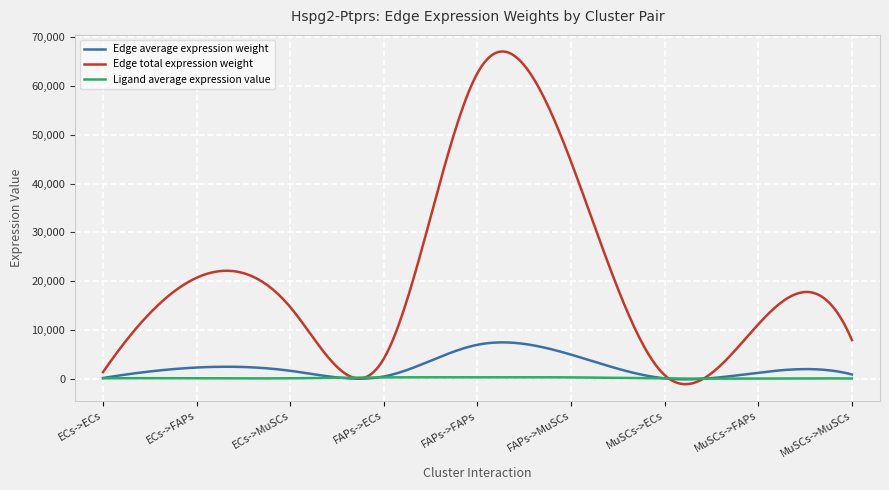

List the series in order of their peak value, highest first.

Edge total expression weight, Edge average expression weight, Ligand average expression value